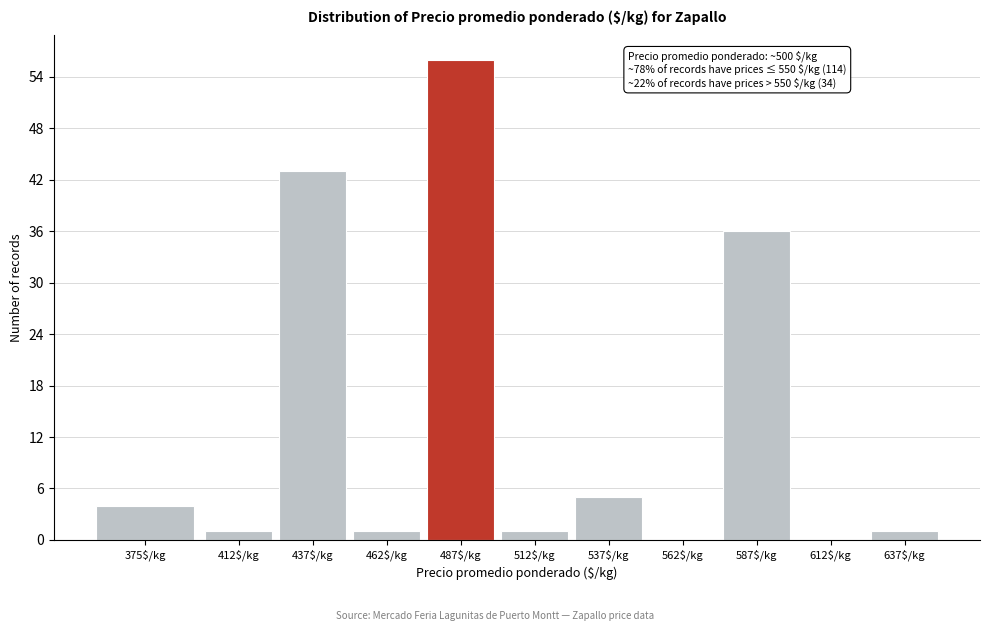

True or false: the data shows 1 at 637$/kg.

True